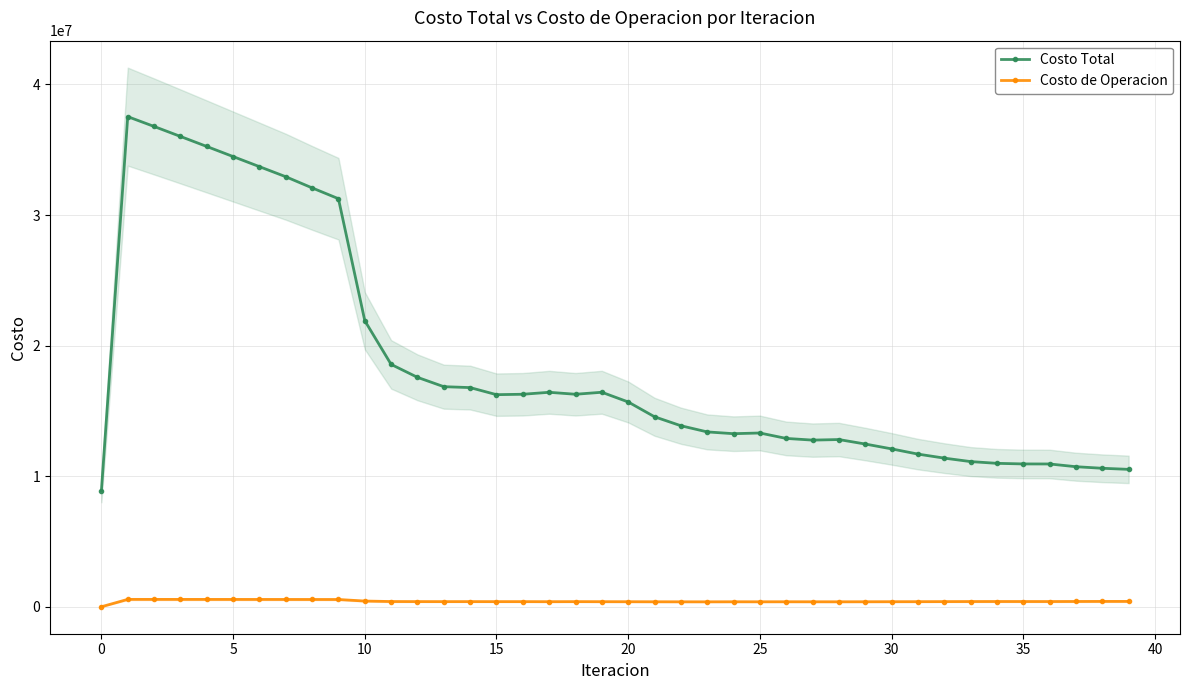

How many data points in Costo Total are less than 15683633?

20